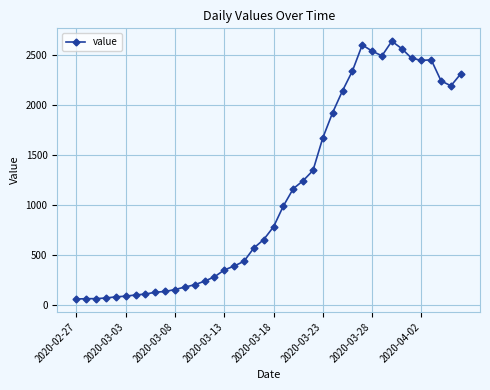

Does the chart have visible grid lines?

Yes